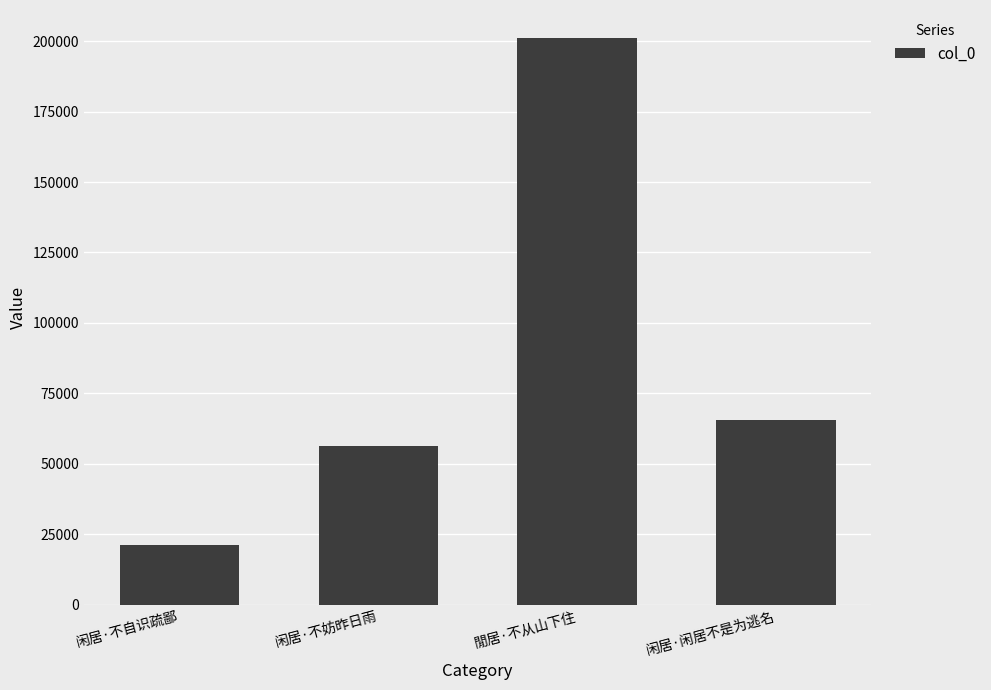

What is the change in value from 闲居·不自识疏鄙 to 闲居·不妨昨日雨?

+35045